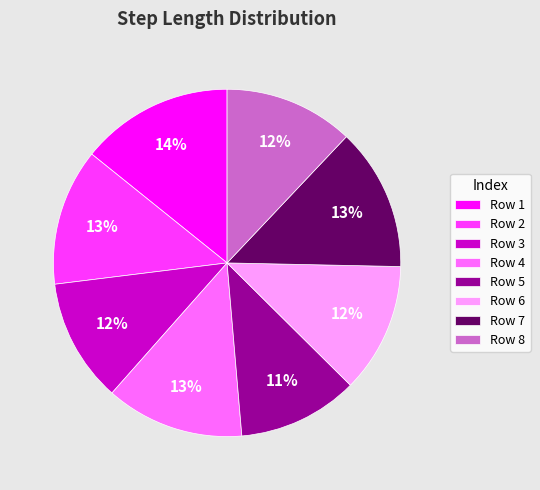

Which category has the biggest portion of the pie?

Row 1